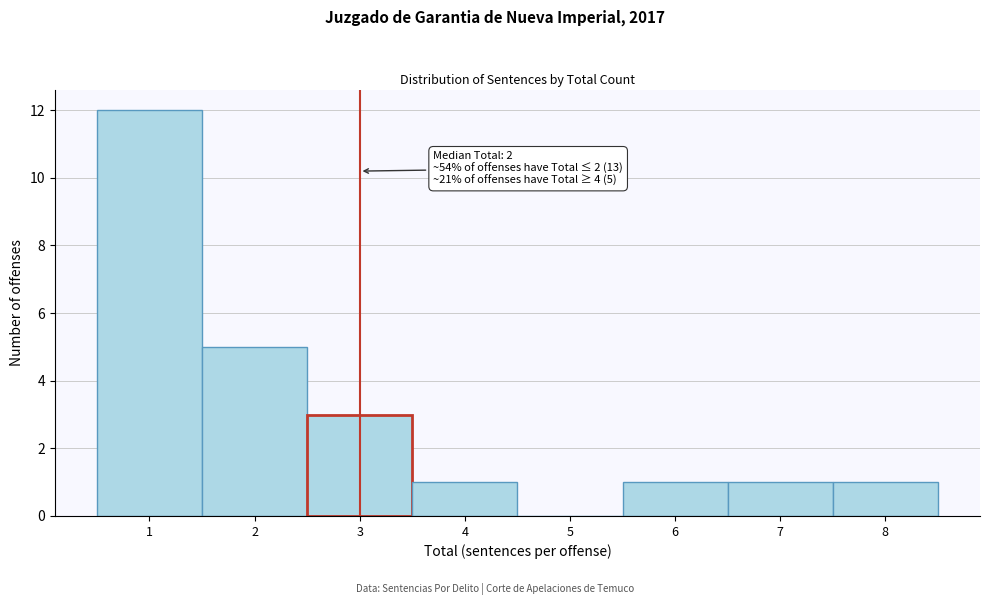

Reading right to left, what are all the values shown in this chart?

8=1	7=1	6=1	5=0	4=1	3=3	2=5	1=12